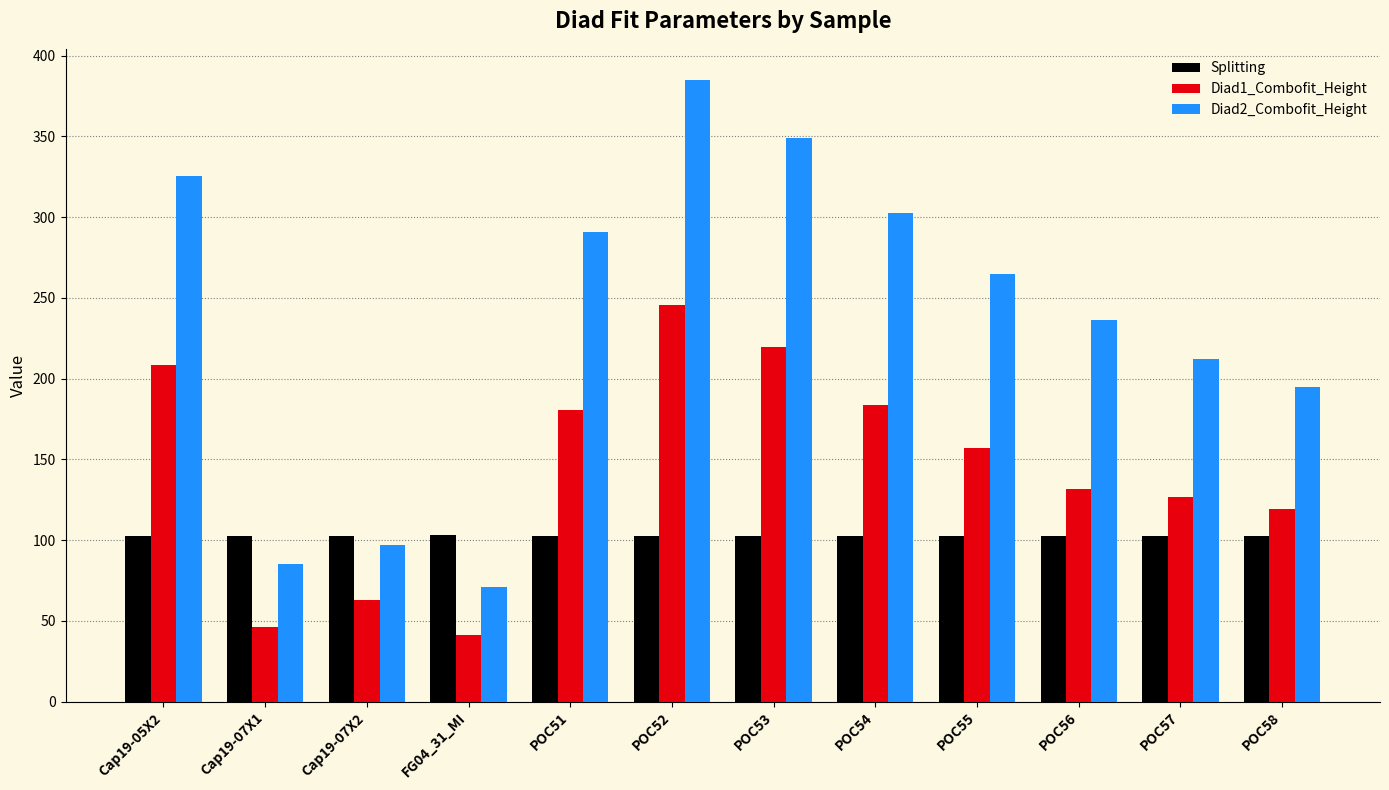

What is the value of the Diad1_Combofit_Height bar at the 9th from the left?

156.8